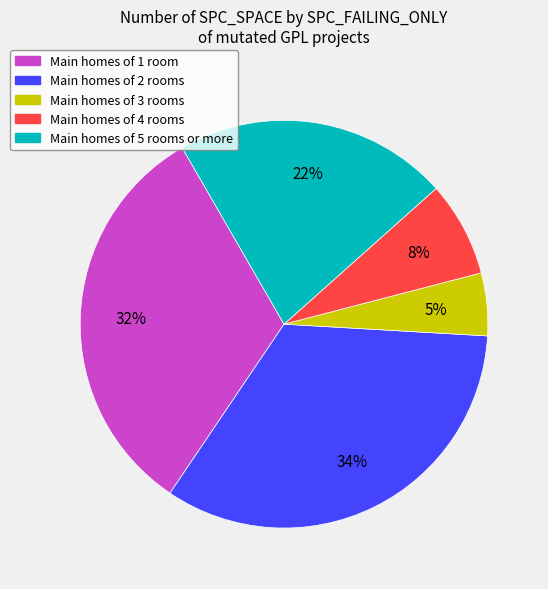

Does any single category account for the majority?

No